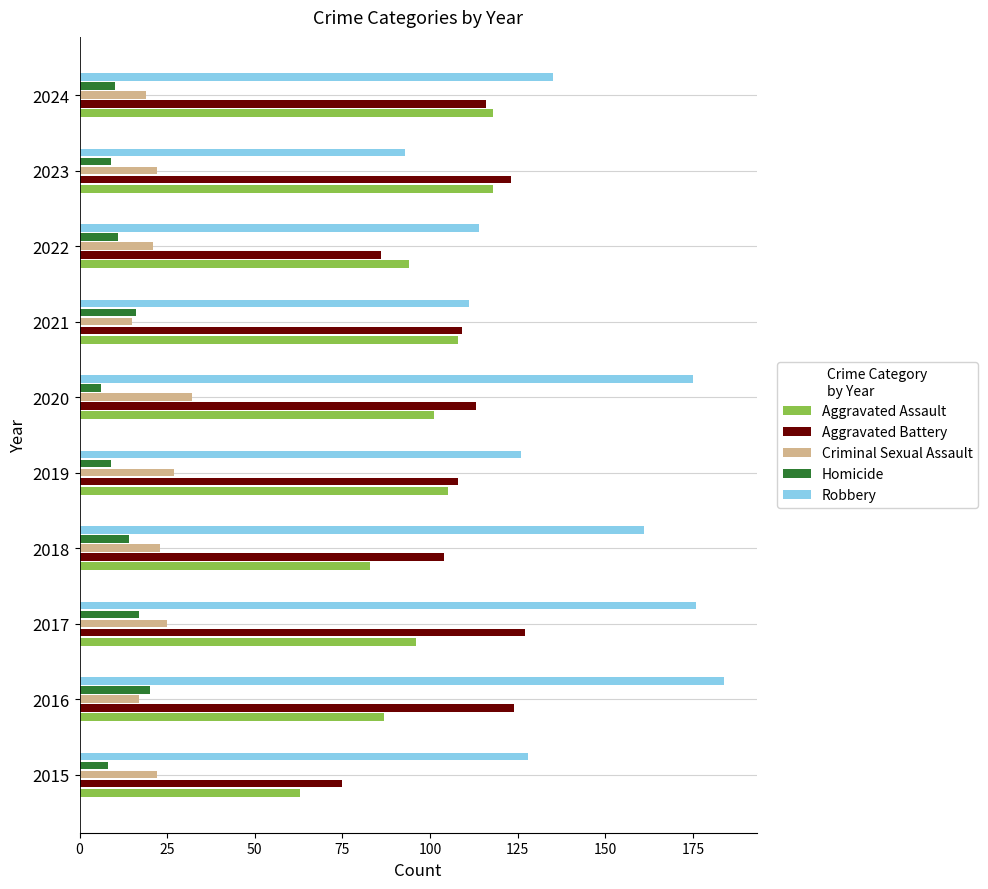

True or false: Criminal Sexual Assault has a value of 19 at 2024.

True